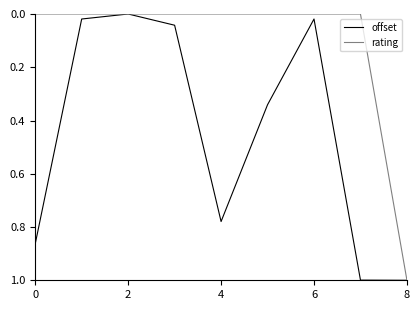

Rank the series by their average value, from lowest to highest.

rating, offset